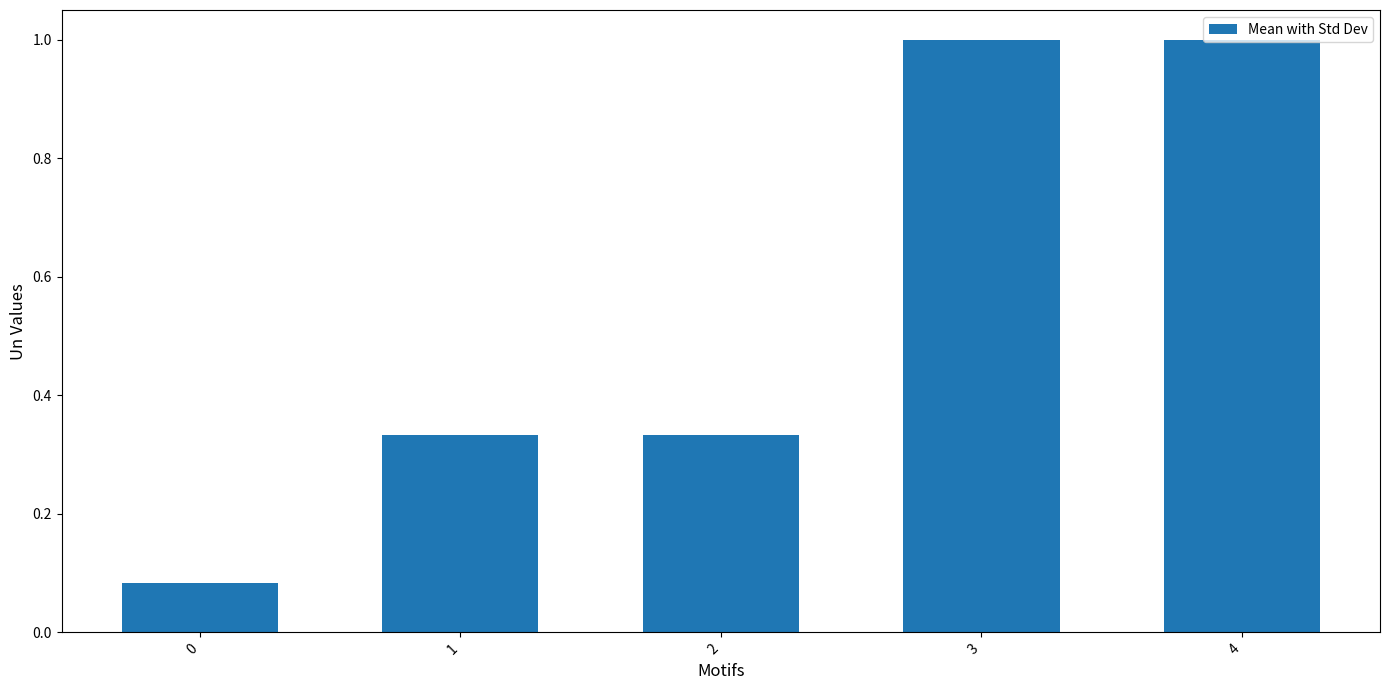

What is the value of the 4th bar from the left?

1.0